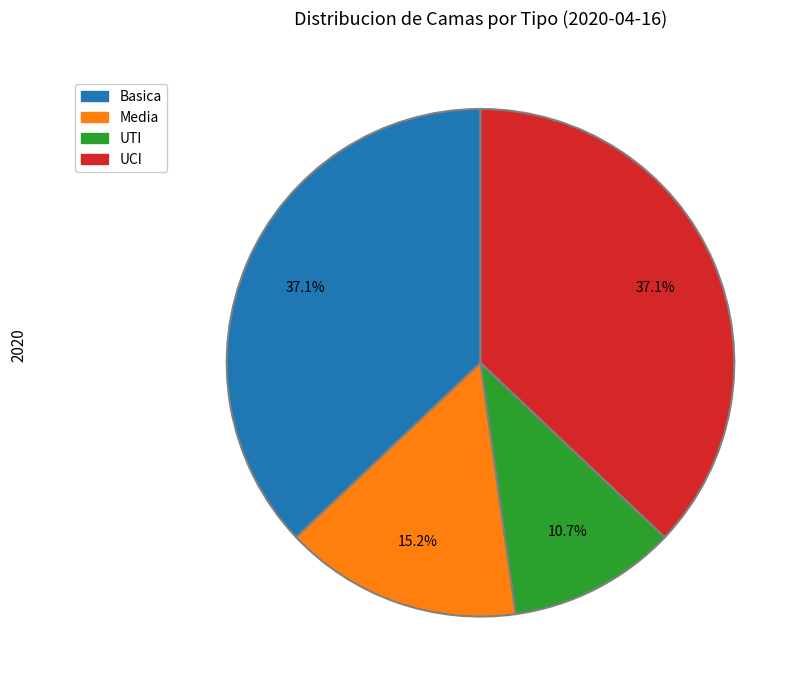

To the nearest percent, what portion does UTI represent?

11%